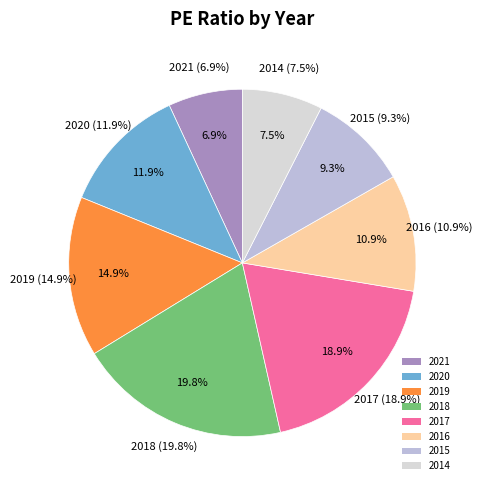

What is the largest slice in the pie chart?

2018